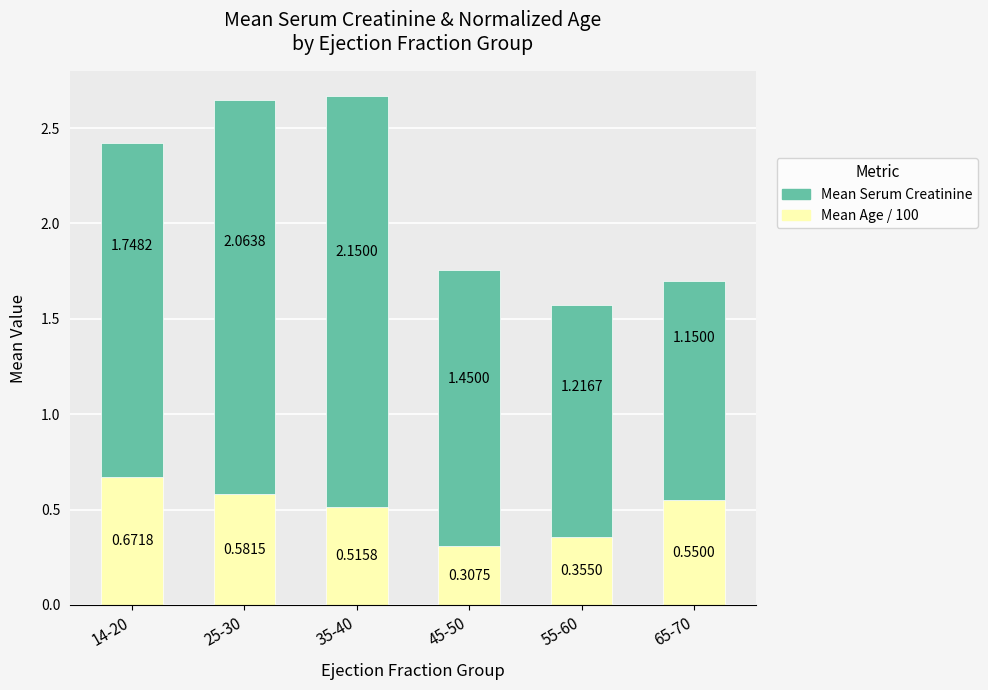

At which category is the sum across all series the highest?

35-40